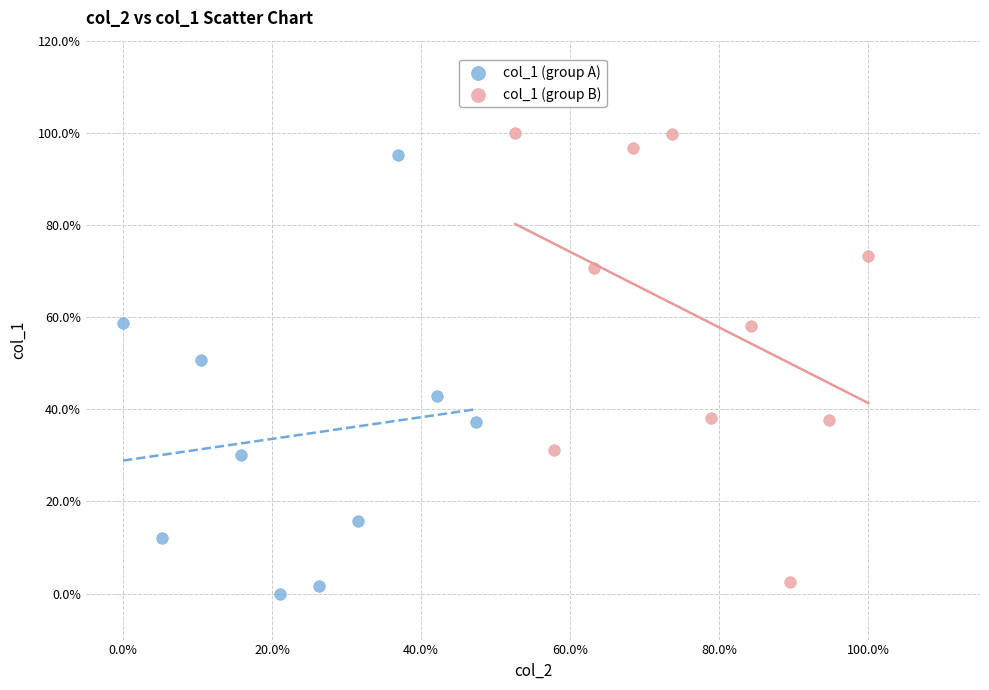

What are all the series names shown in the legend?

col_1 (group A), col_1 (group B)